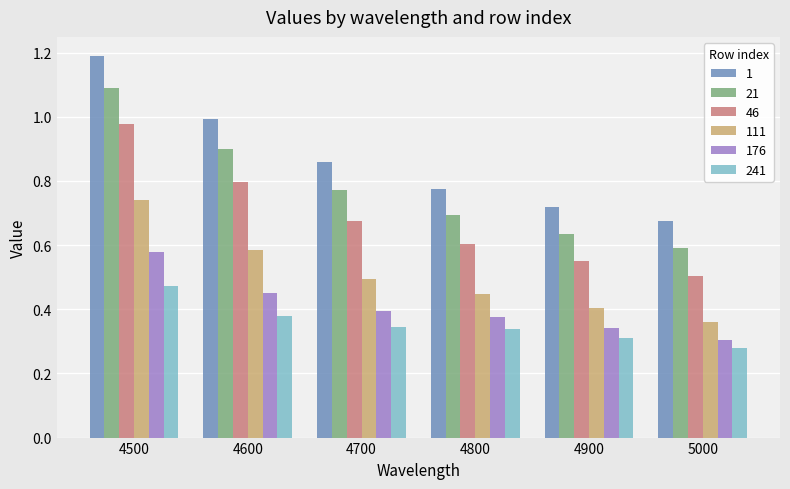

At how many categories does at least one series exceed 0?

6